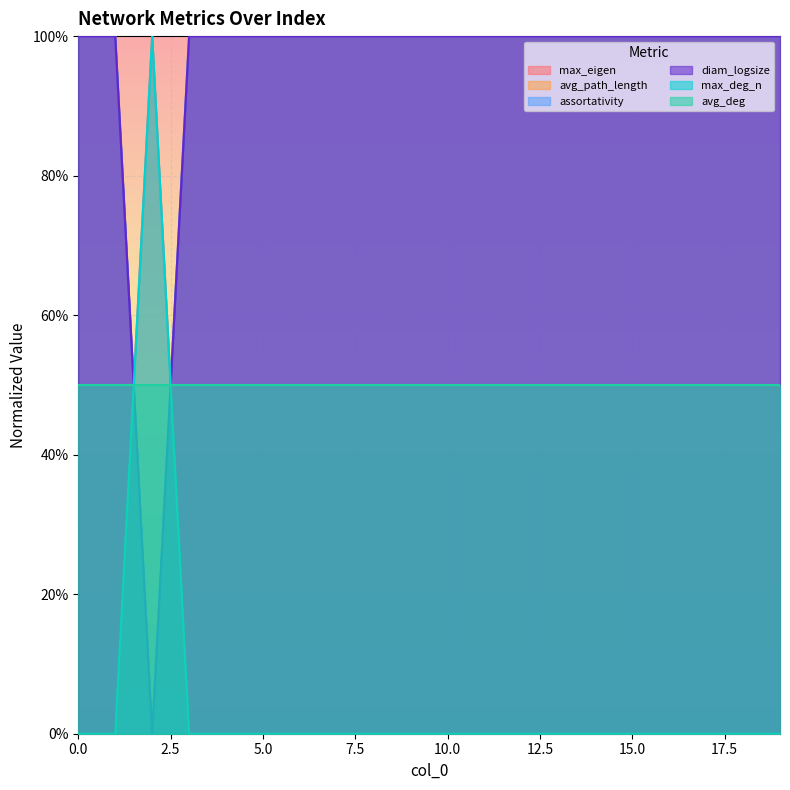

At which category does the chart reach its minimum across all series?

14